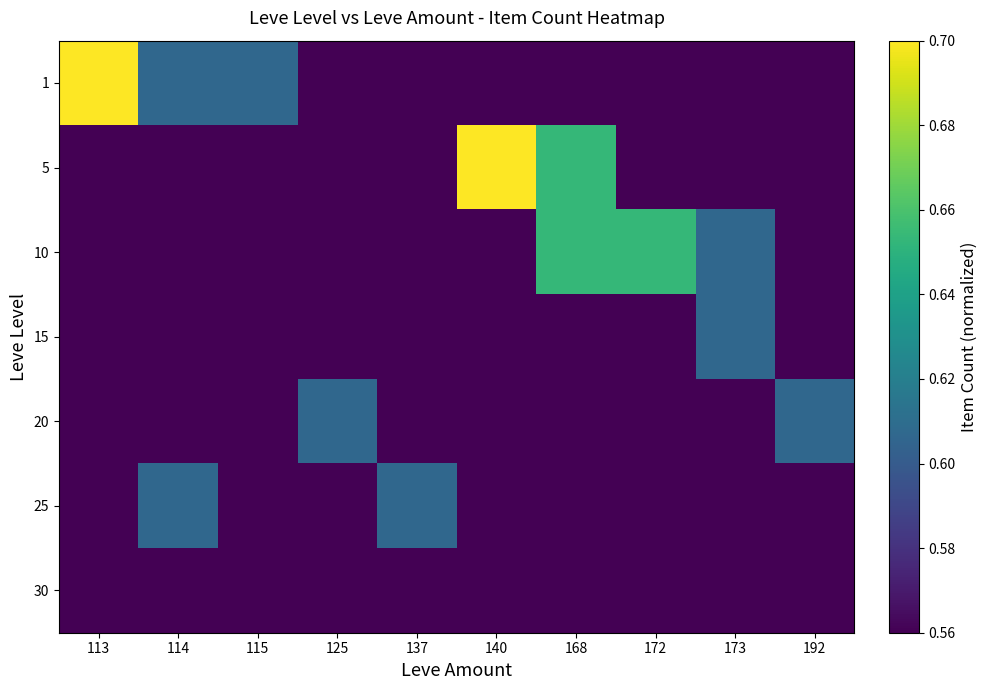

What is the total value across all series at 114?

4.0